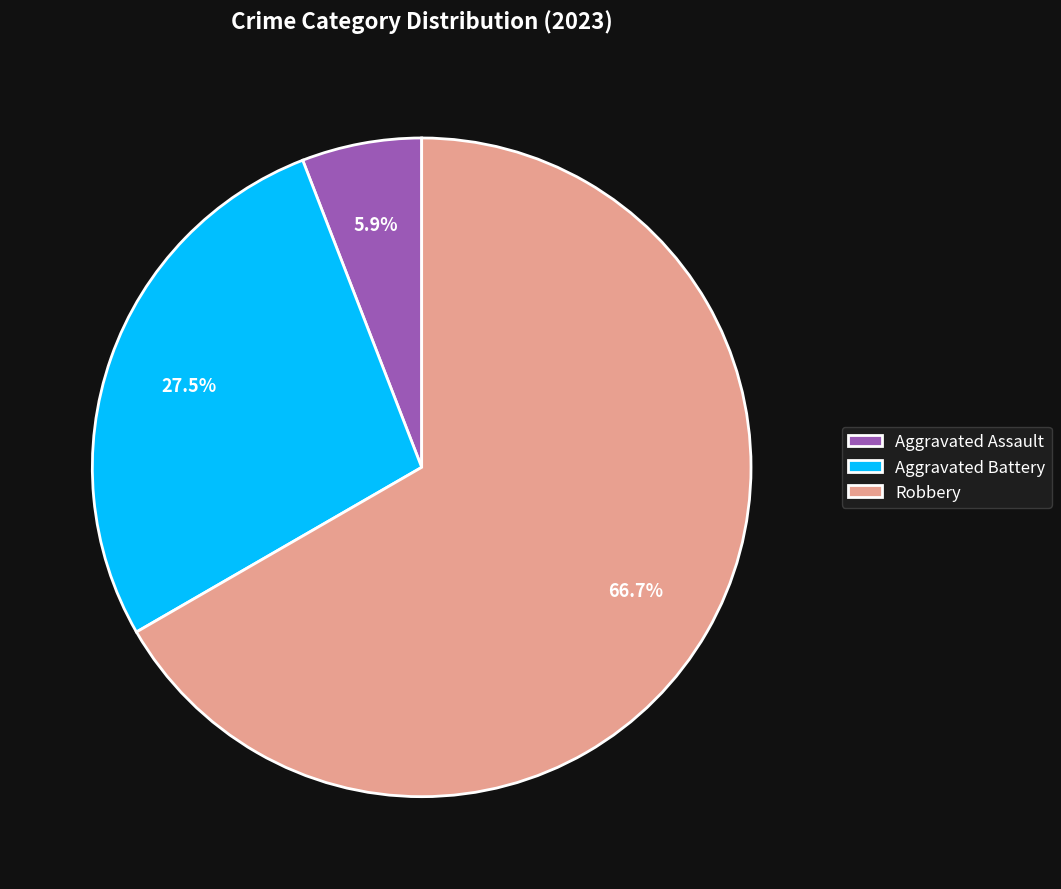

Rank the categories by value from highest to lowest.

Robbery, Aggravated Battery, Aggravated Assault